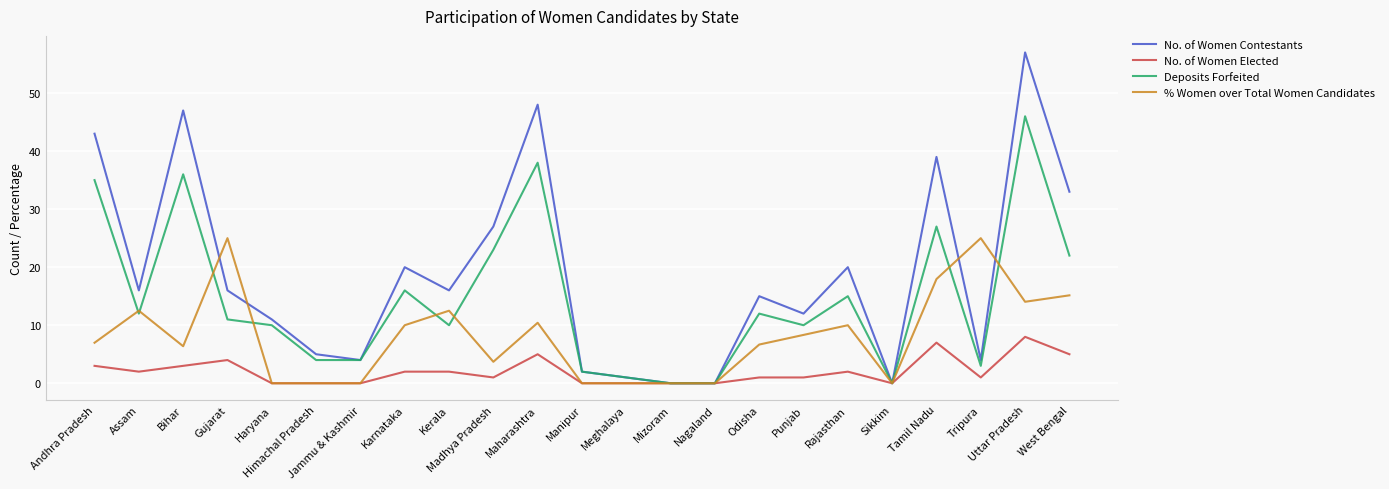

What is the spread (max minus min) of values at Madhya Pradesh?

26.0